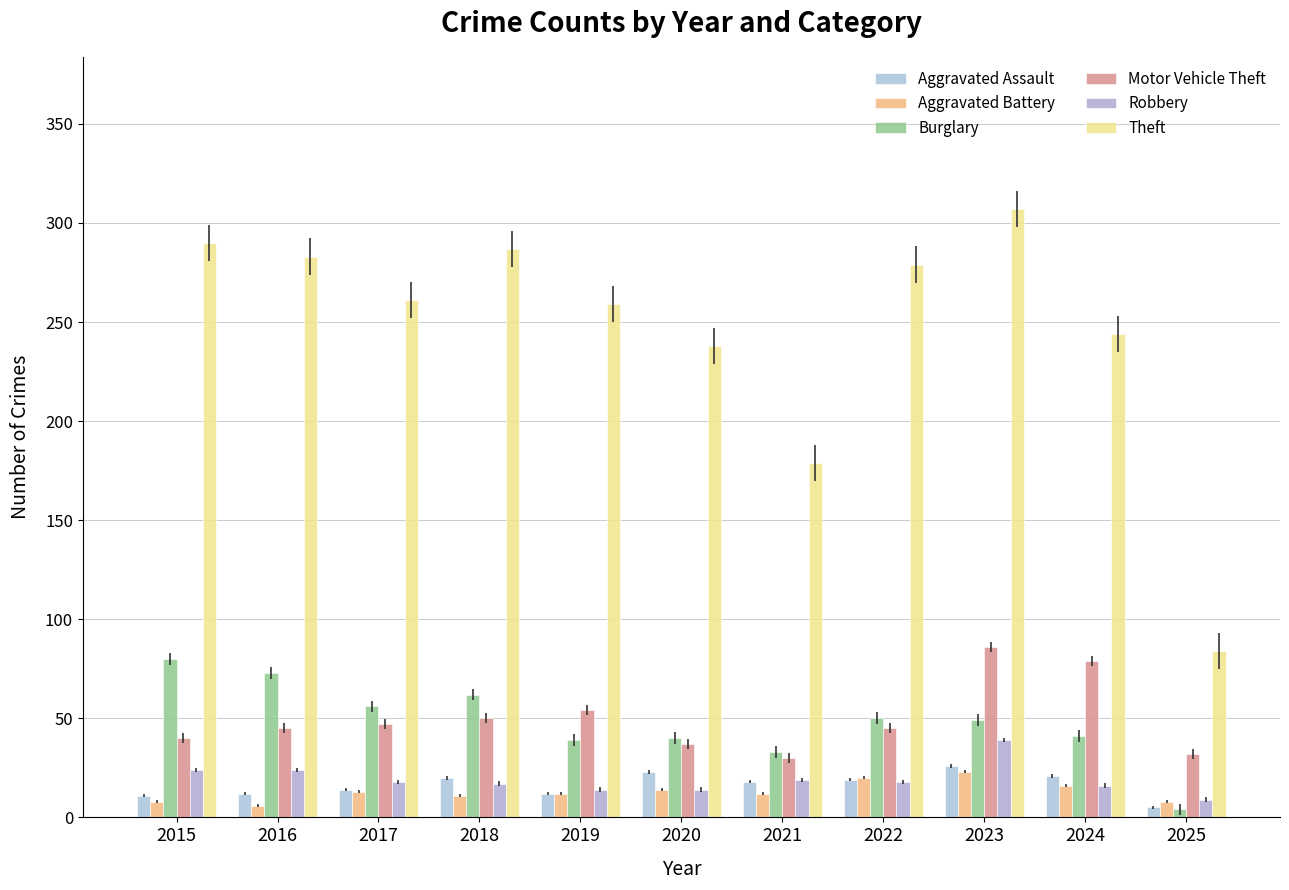

Which has a higher value, 2015 or 2017?

2017